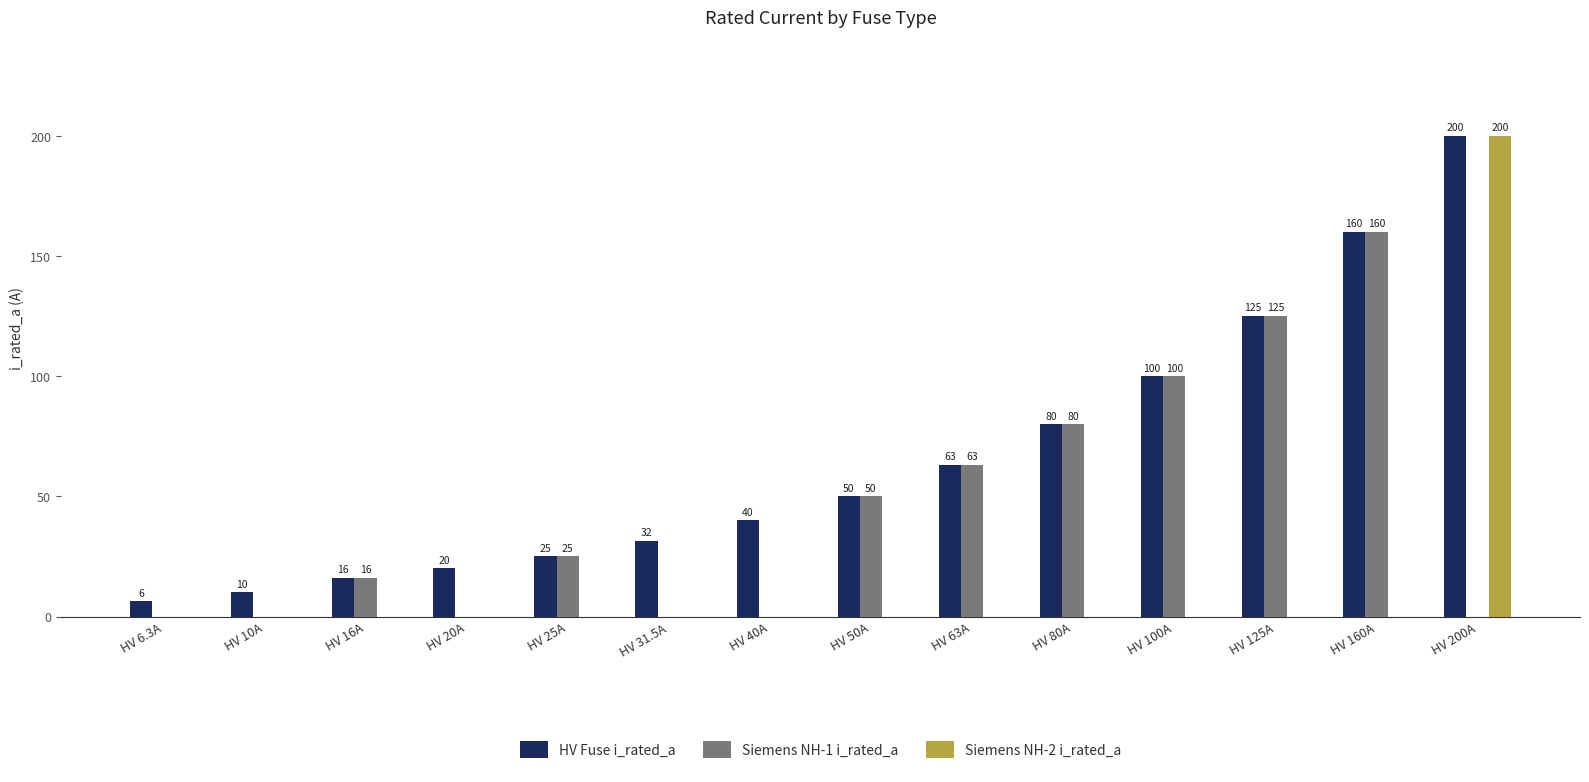

What is the maximum value for Siemens NH-2 i_rated_a?

200.0